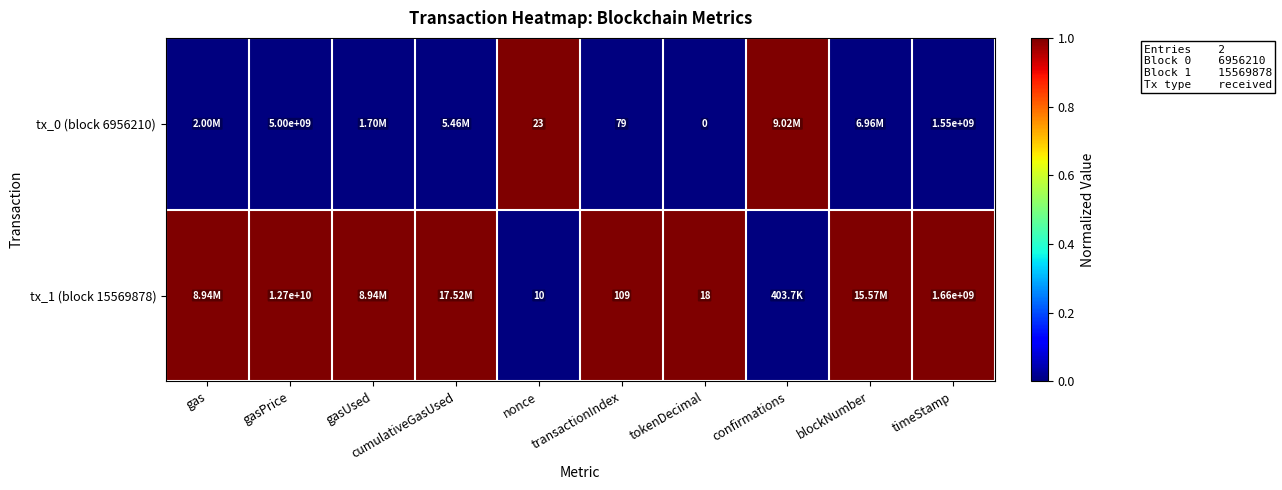

Rank the series at nonce from highest to lowest value.

tx_0 (block 6956210), tx_1 (block 15569878)